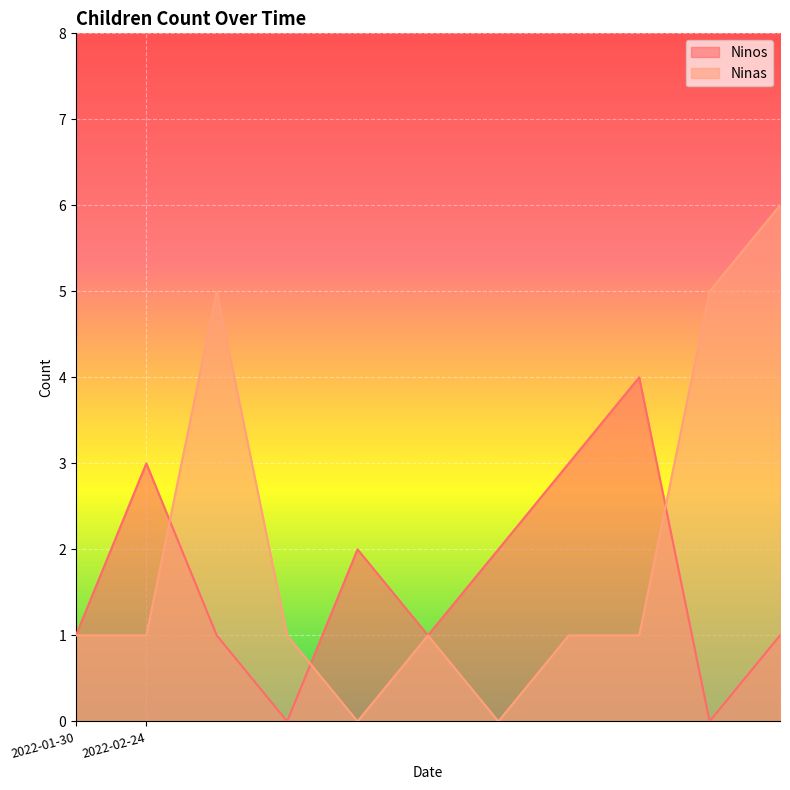

True or false: Ninas has a value of -3 at 2022-02-24.

False